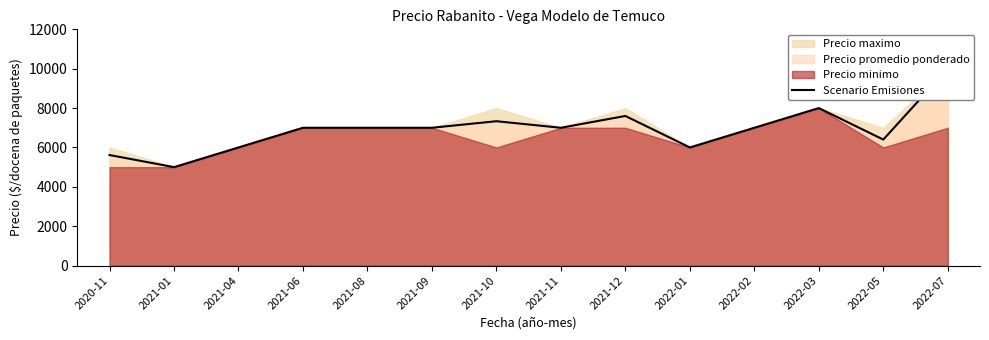

Is it true that the value at 2021-12 is 10824?

False